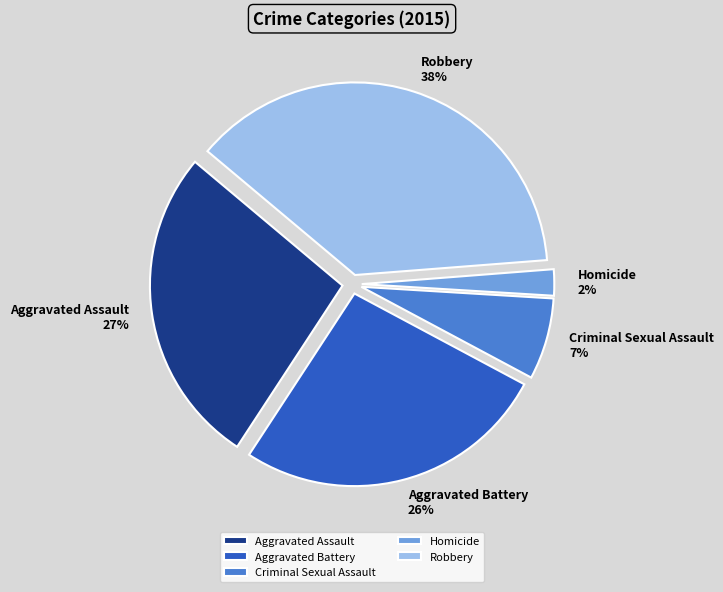

What is the largest slice in the pie chart?

Robbery